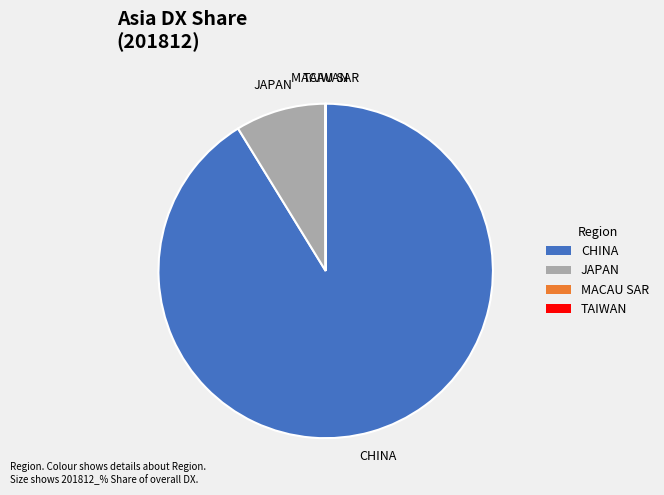

Is it true that JAPAN is 9% of the pie?

True